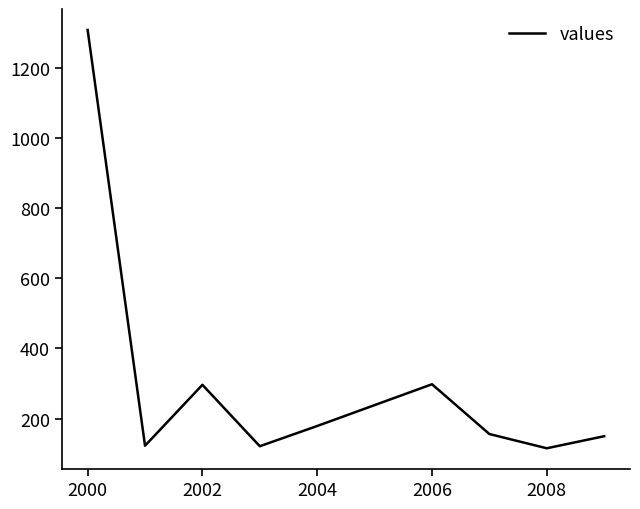

What is the smallest value displayed?

115.0